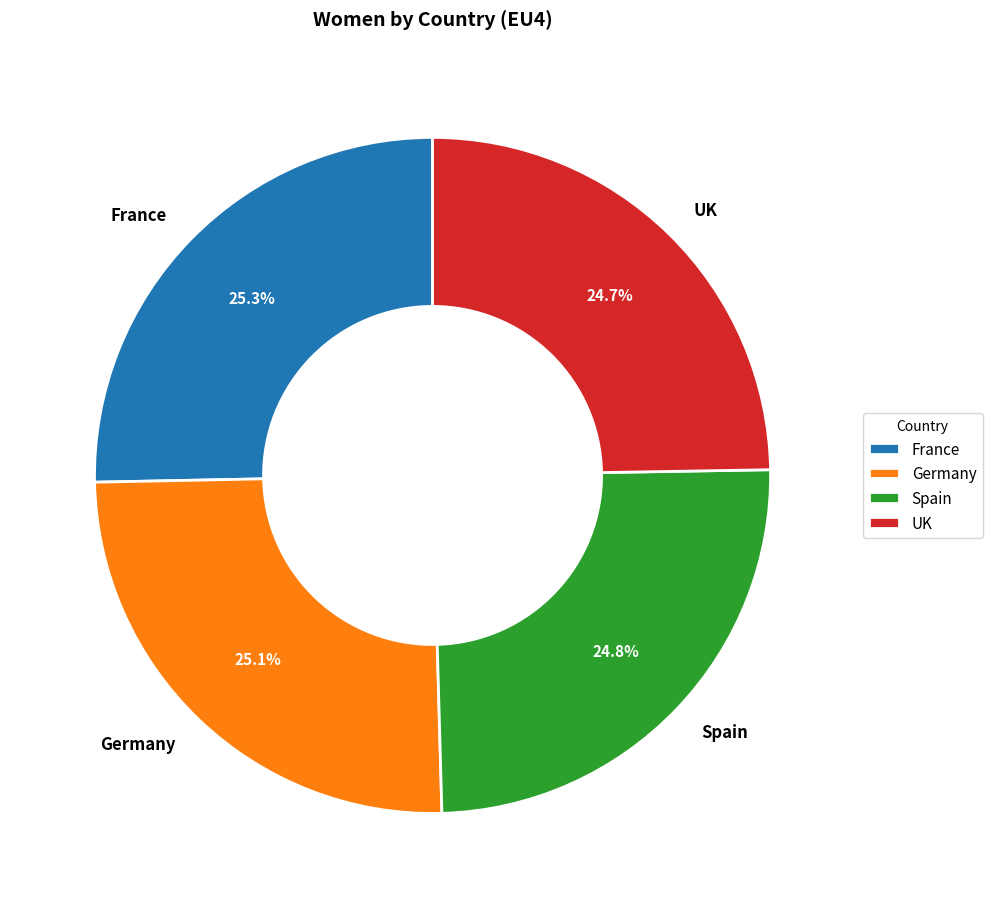

True or false: UK accounts for 17% of the total.

False